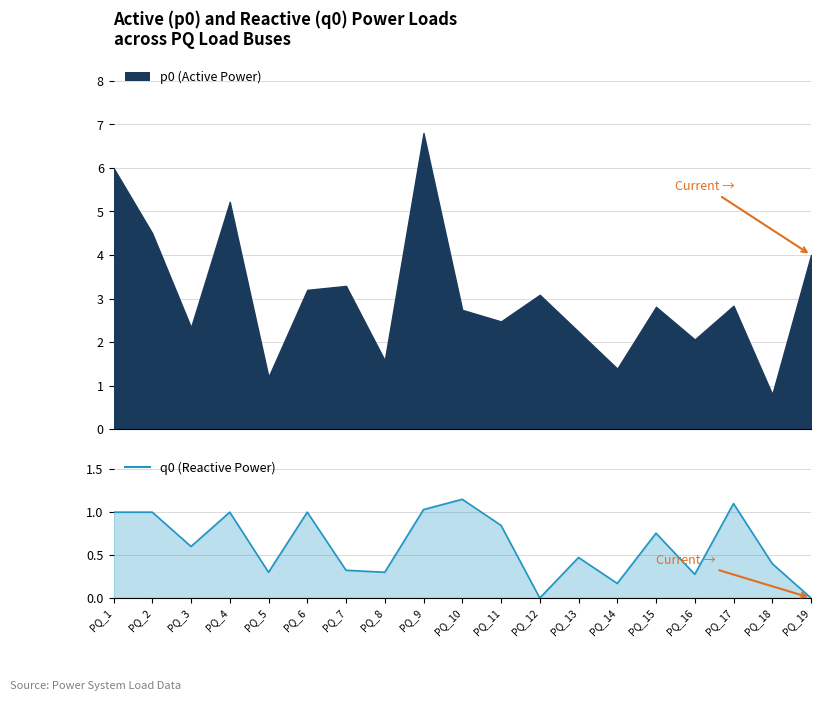

How many interior local peaks (higher than both neighbors) does the data have?

6